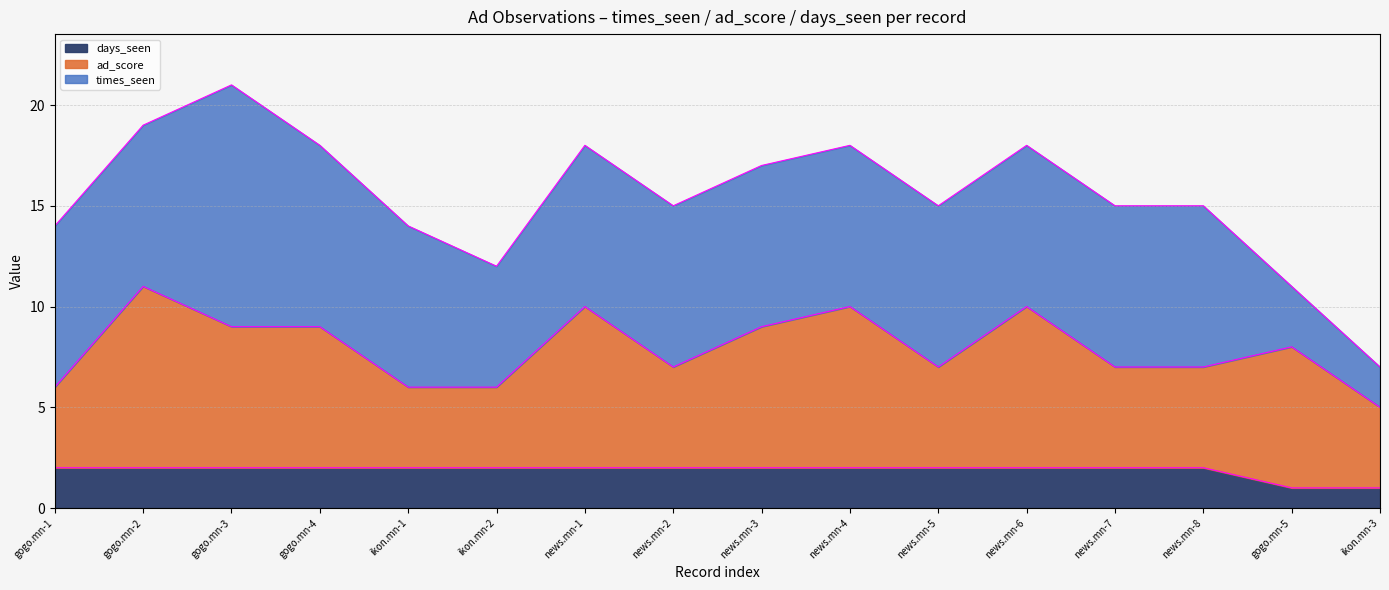

What is the label of the 16th point from the left?

ikon.mn-3